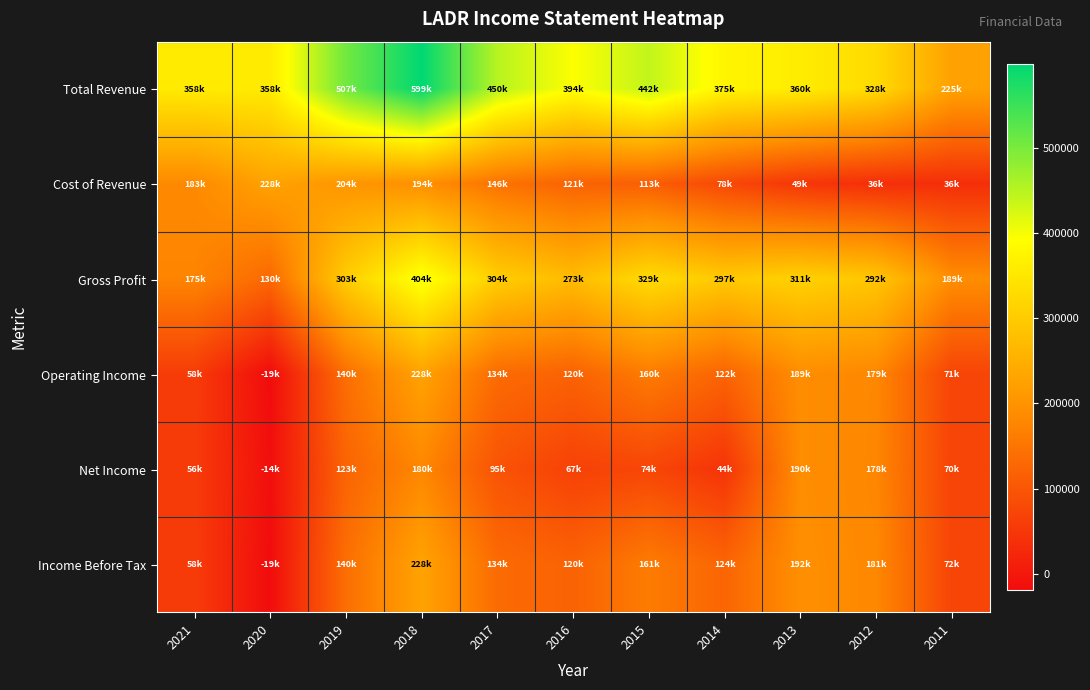

Which series changed the most between 2017 and 2012?

Total Revenue